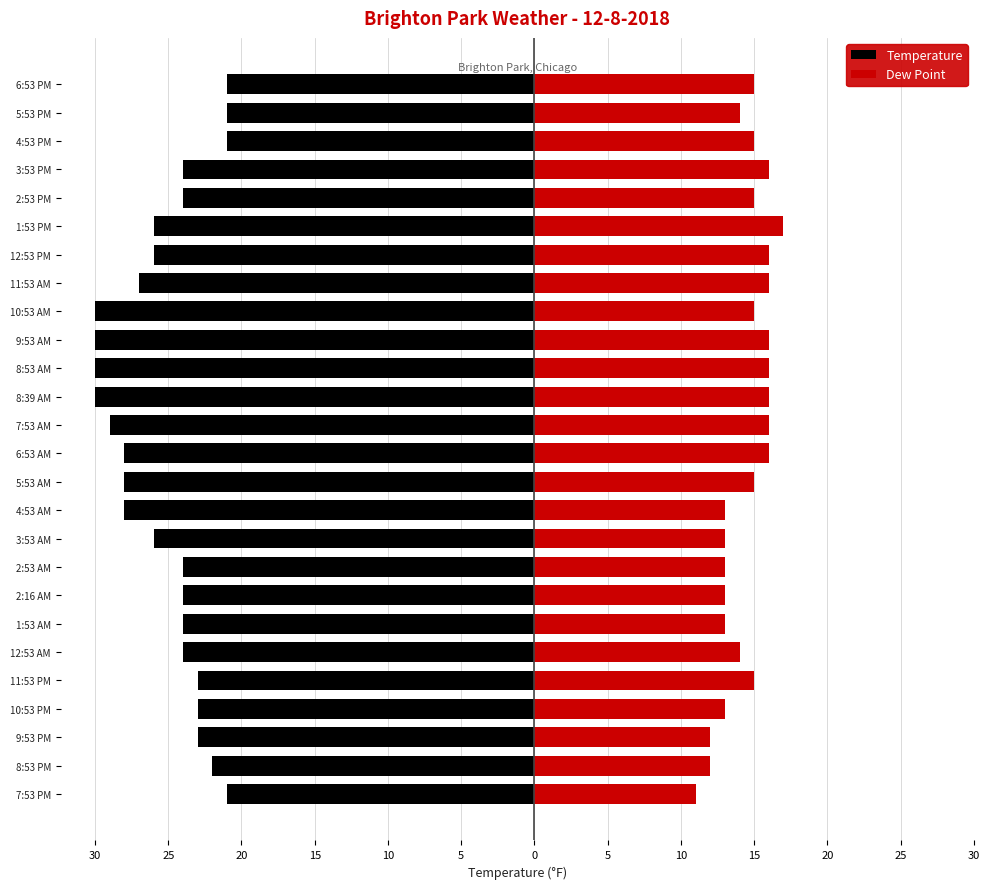

Are the bars horizontal?

Yes